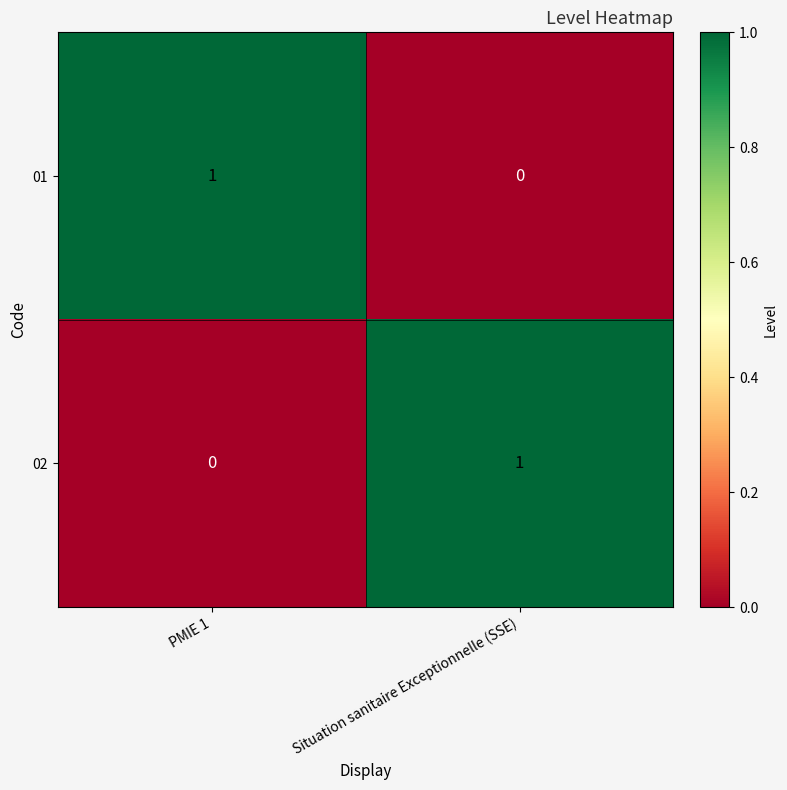

At which label does 02 reach its peak?

Situation sanitaire Exceptionnelle (SSE)